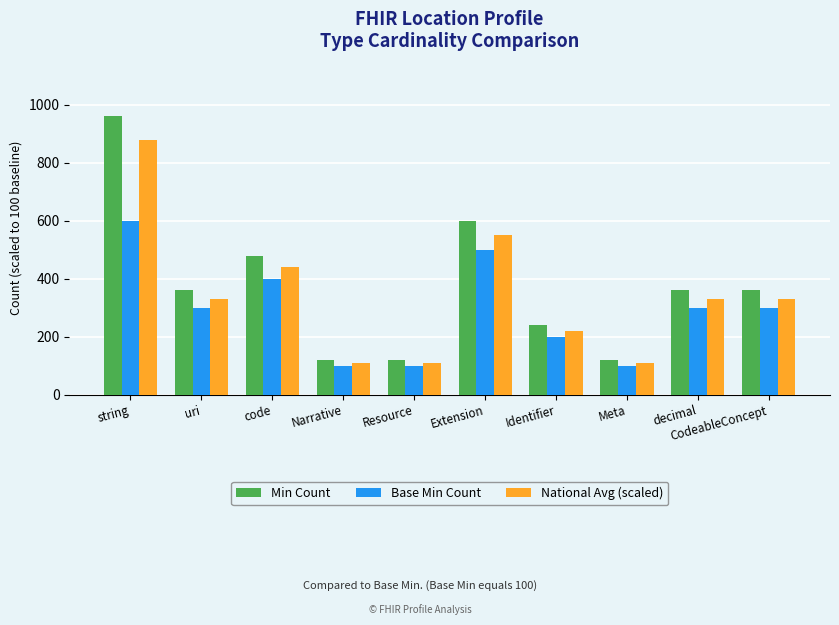

The value of Base Min Count at decimal is 300. True or false?

True